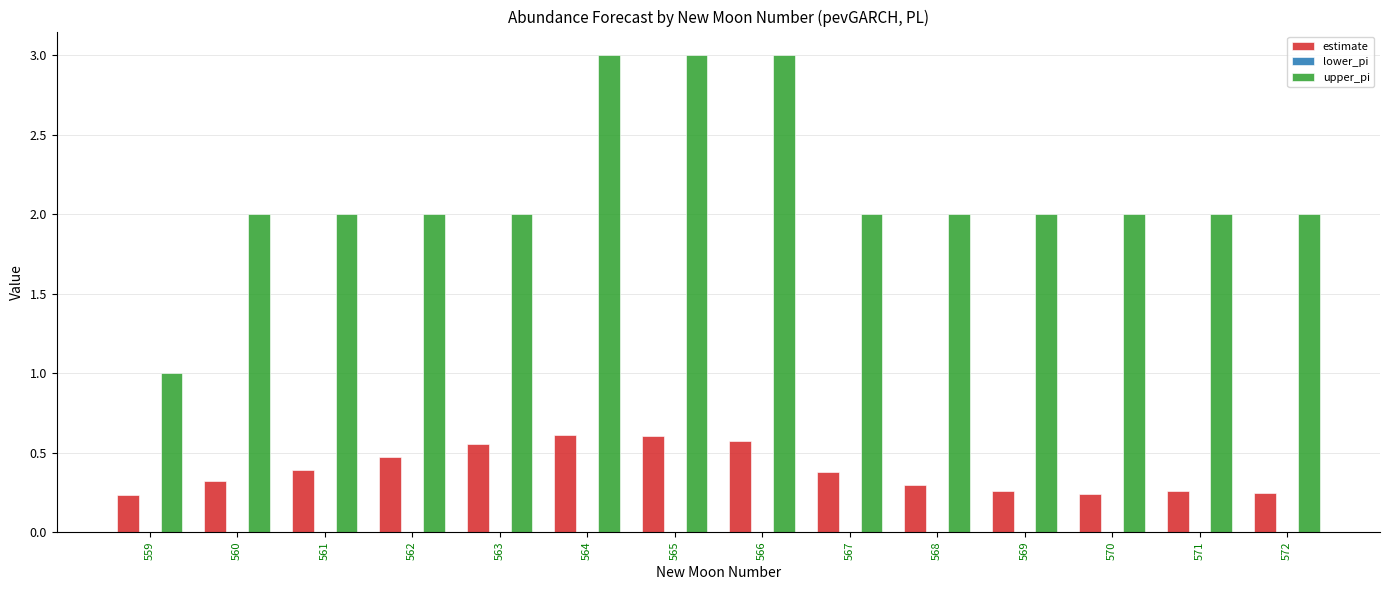

At 561, list the series in order from largest to smallest.

upper_pi, estimate